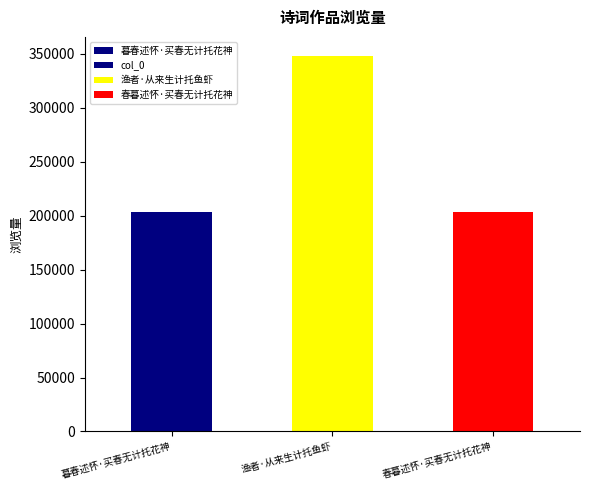

How many series are shown in this chart?

1